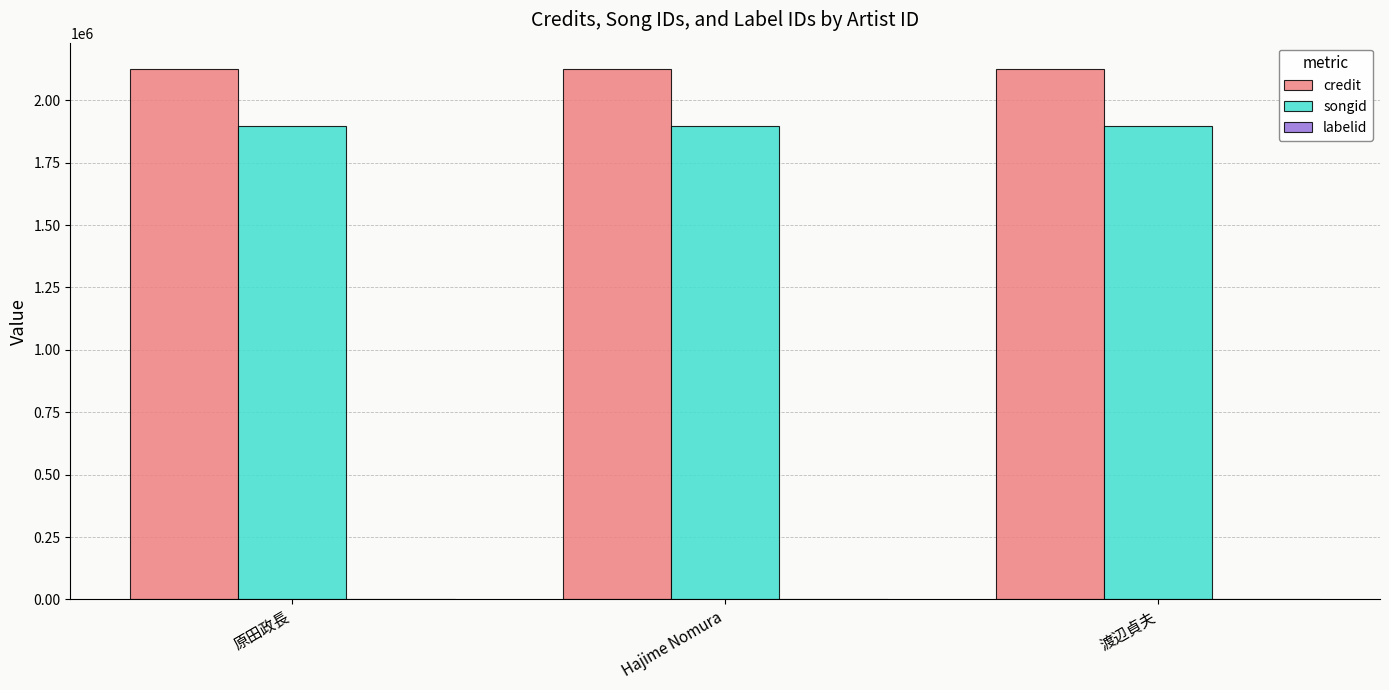

The songid series shows 1897298 at 原田政長. True or false?

True